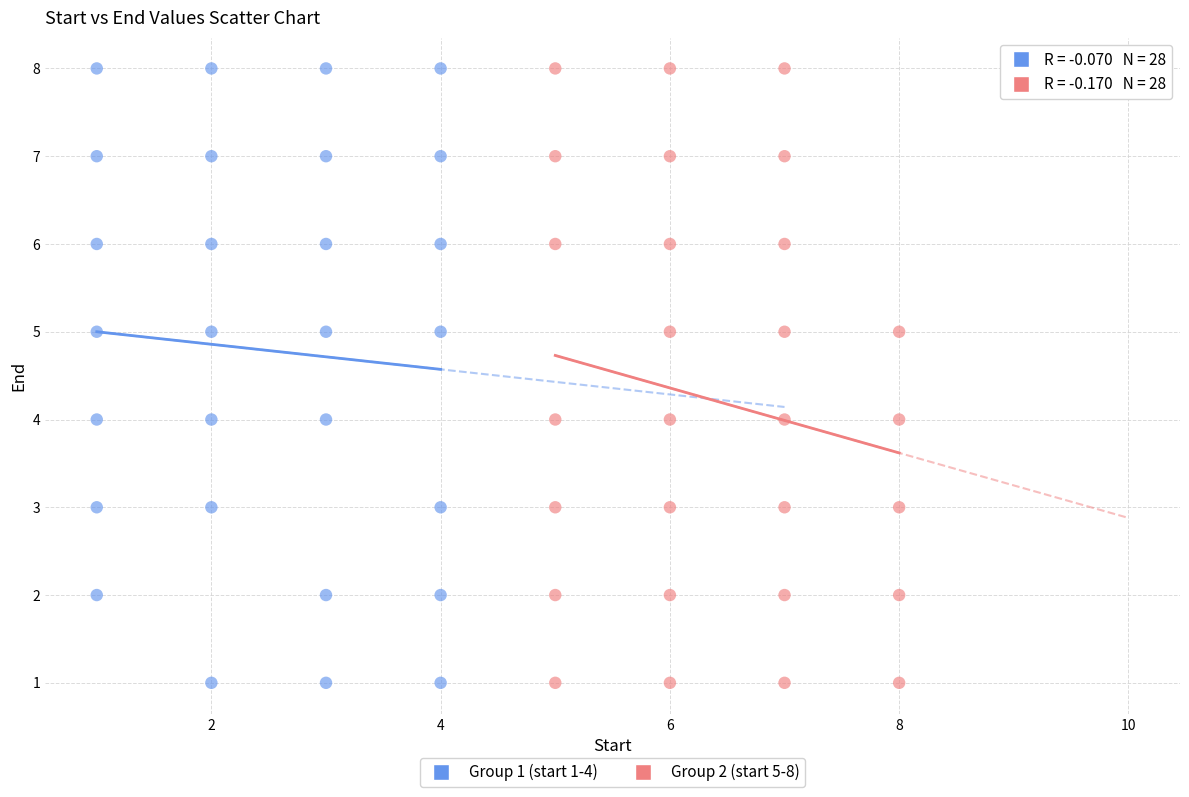

What are all the series names shown in the legend?

Group 1 (start 1-4), Group 2 (start 5-8)